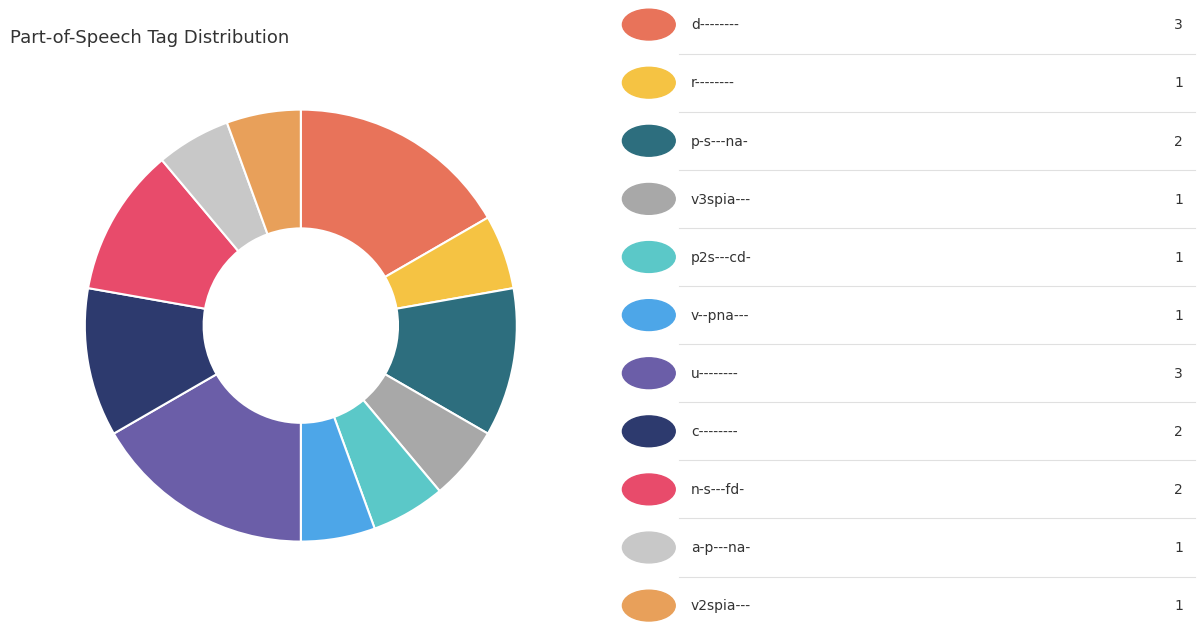

Is there a majority slice in this chart?

No